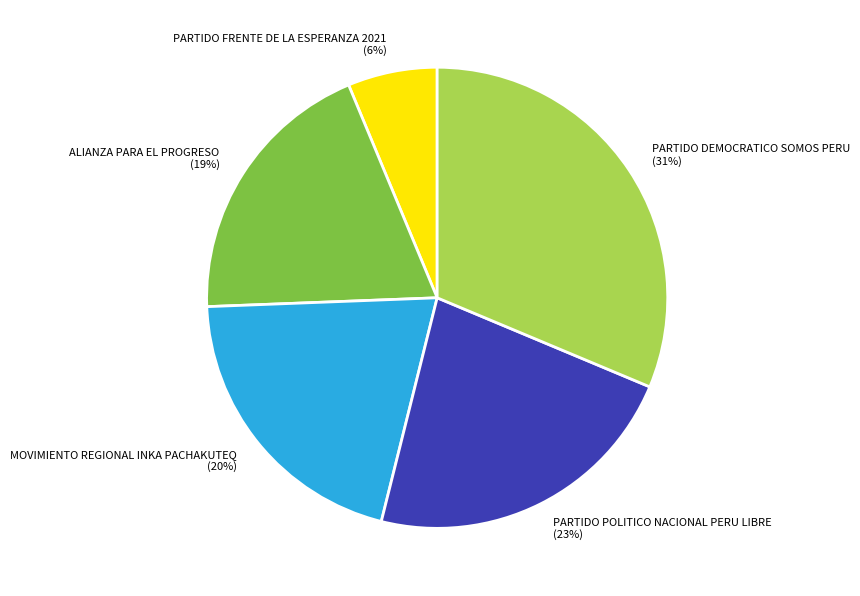

Between PARTIDO FRENTE DE LA ESPERANZA 2021 and ALIANZA PARA EL PROGRESO, which is larger?

ALIANZA PARA EL PROGRESO